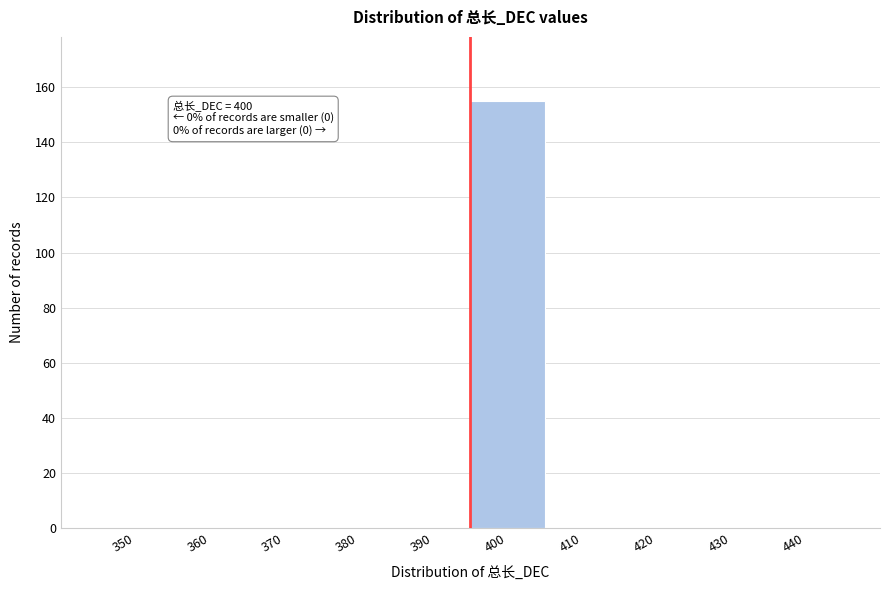

Reading left to right, extract all data points from this chart.

350=0	360=0	370=0	380=0	390=0	400=155	410=0	420=0	430=0	440=0